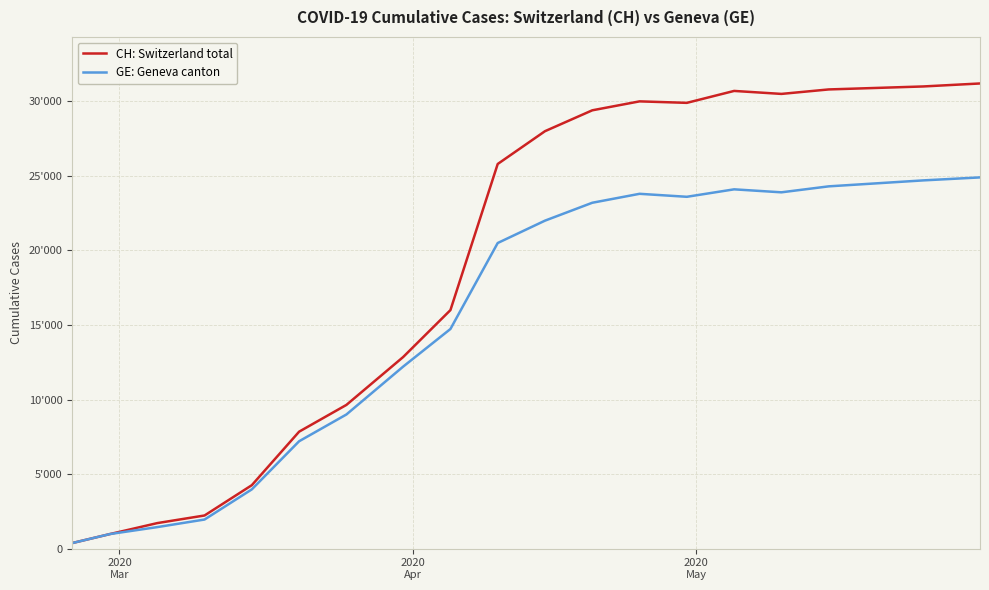

In GE: Geneva canton, how many points are higher than both neighbors (excluding endpoints)?

2